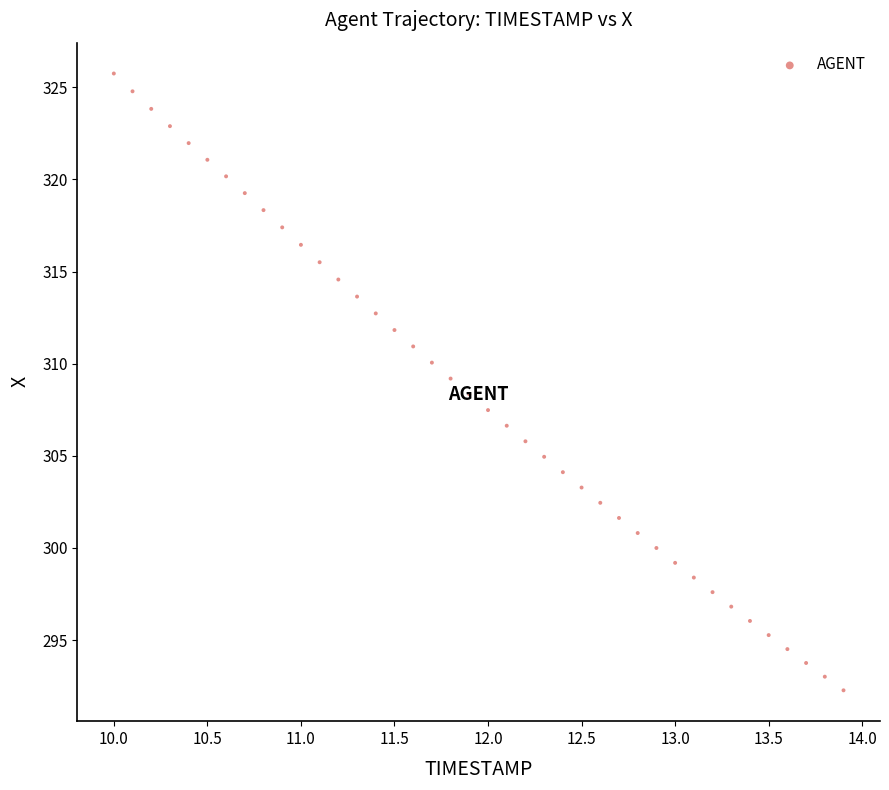

What is the range of Y values (max minus min)?

33.5